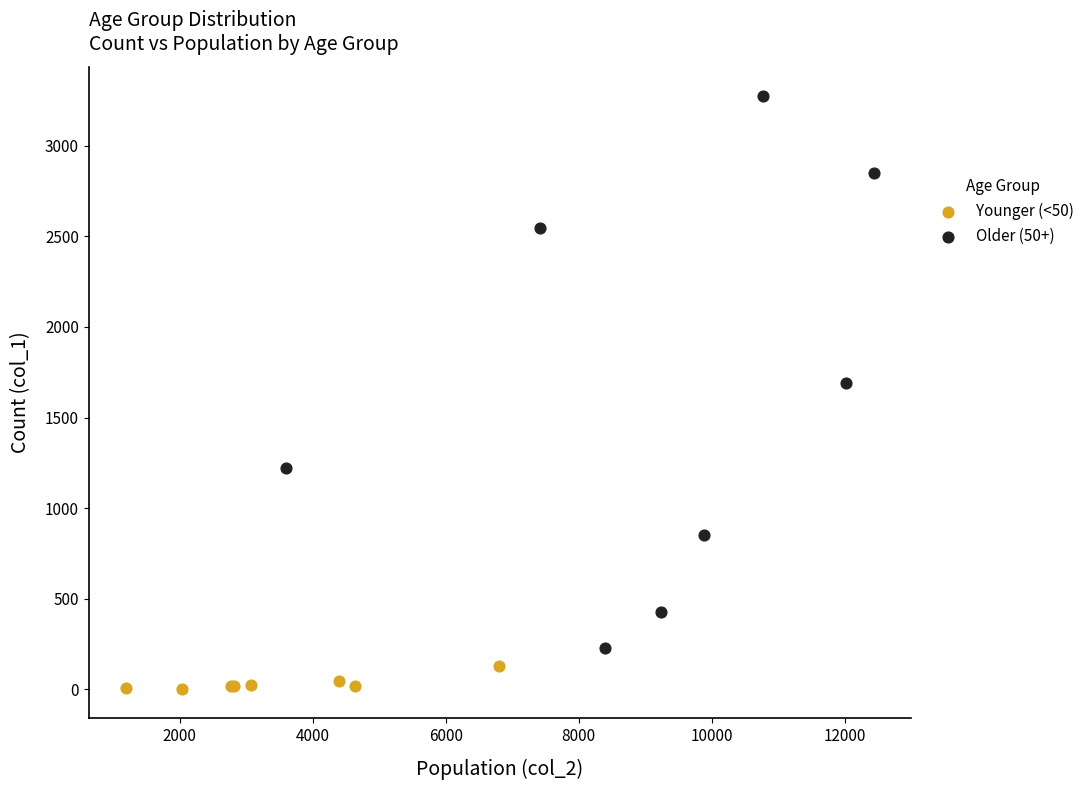

What are all the series names shown in the legend?

Younger (<50), Older (50+)